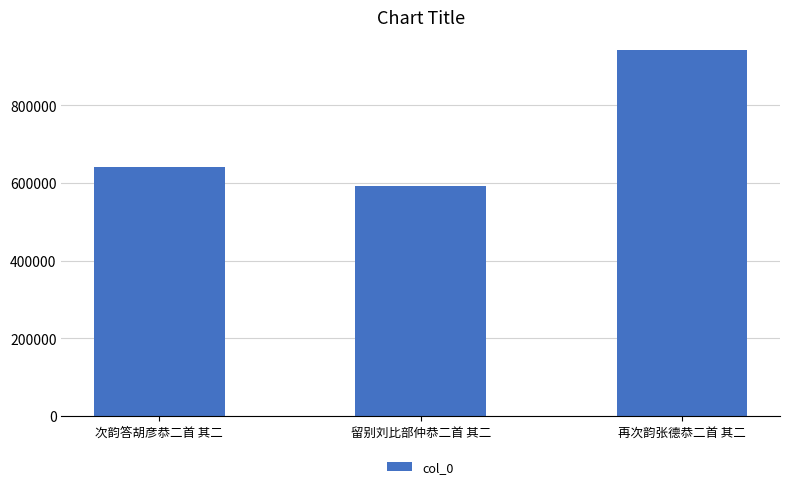

What is the change in value from 留别刘比部仲恭二首 其二 to 再次韵张德恭二首 其二?

+350754